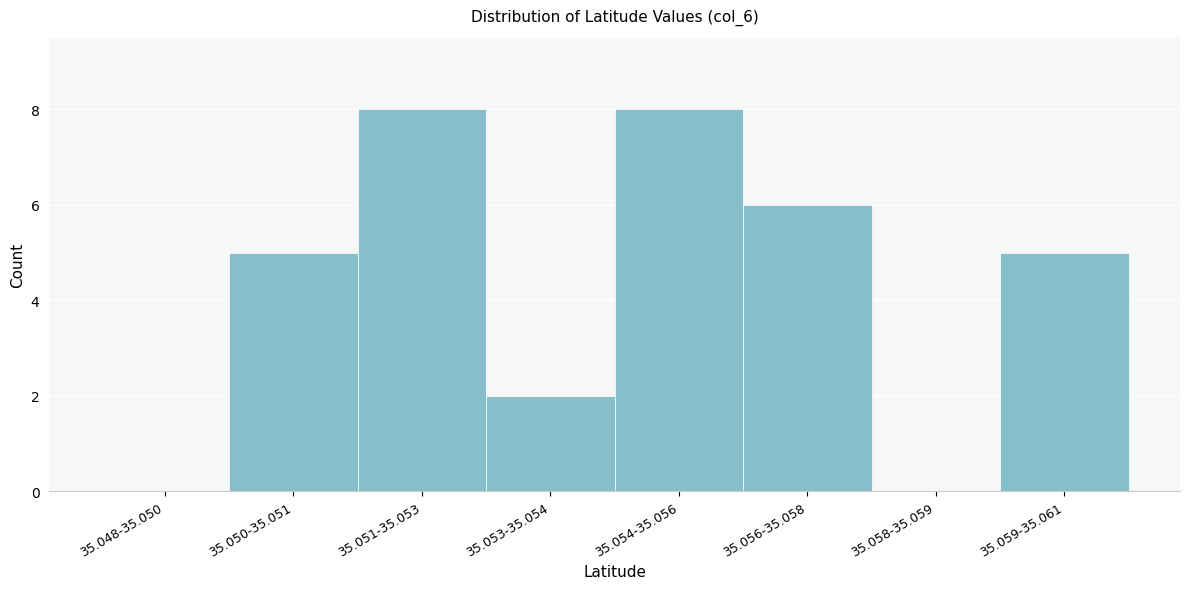

Reading right to left, transcribe all the data shown in this chart.

35.059-35.061=5	35.058-35.059=0	35.056-35.058=6	35.054-35.056=8	35.053-35.054=2	35.051-35.053=8	35.050-35.051=5	35.048-35.050=0